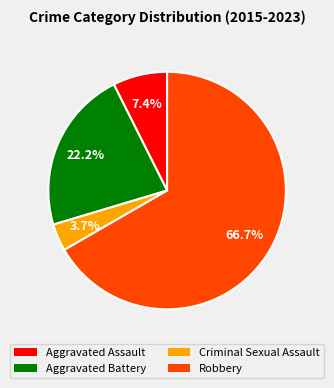

What is the smallest slice in the pie chart?

Criminal Sexual Assault